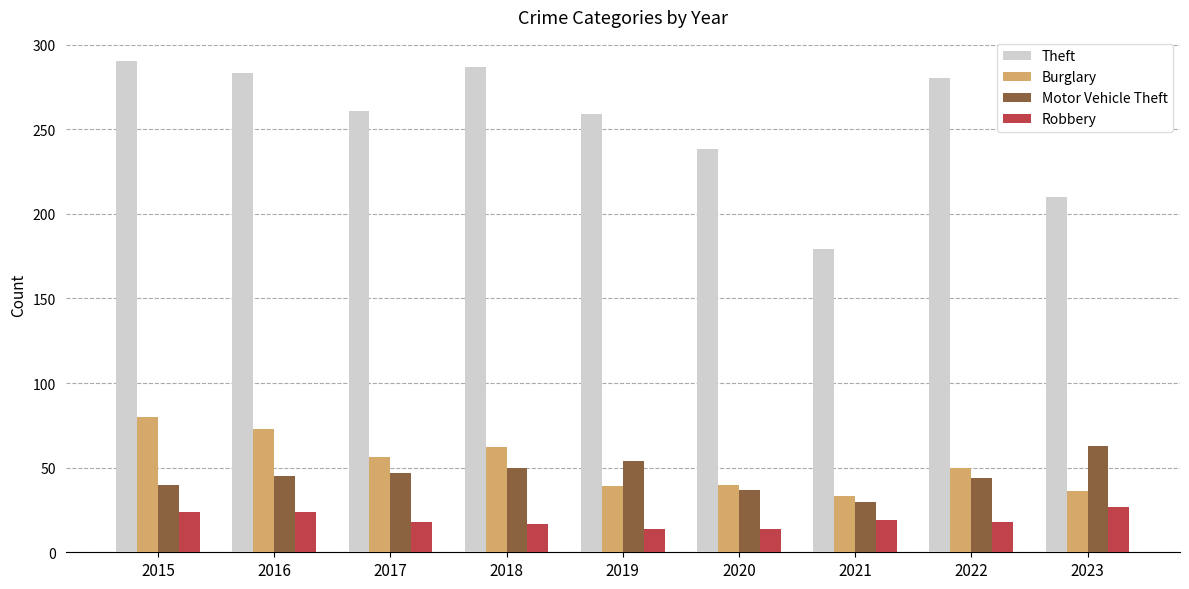

At which label is Theft closest to 234?

2020